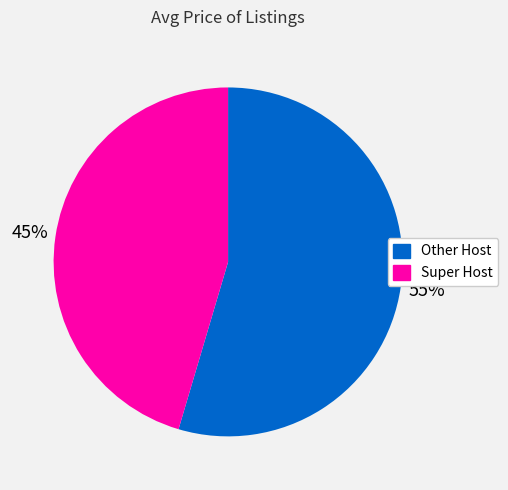

To the nearest percent, what is the average slice percentage?

50%